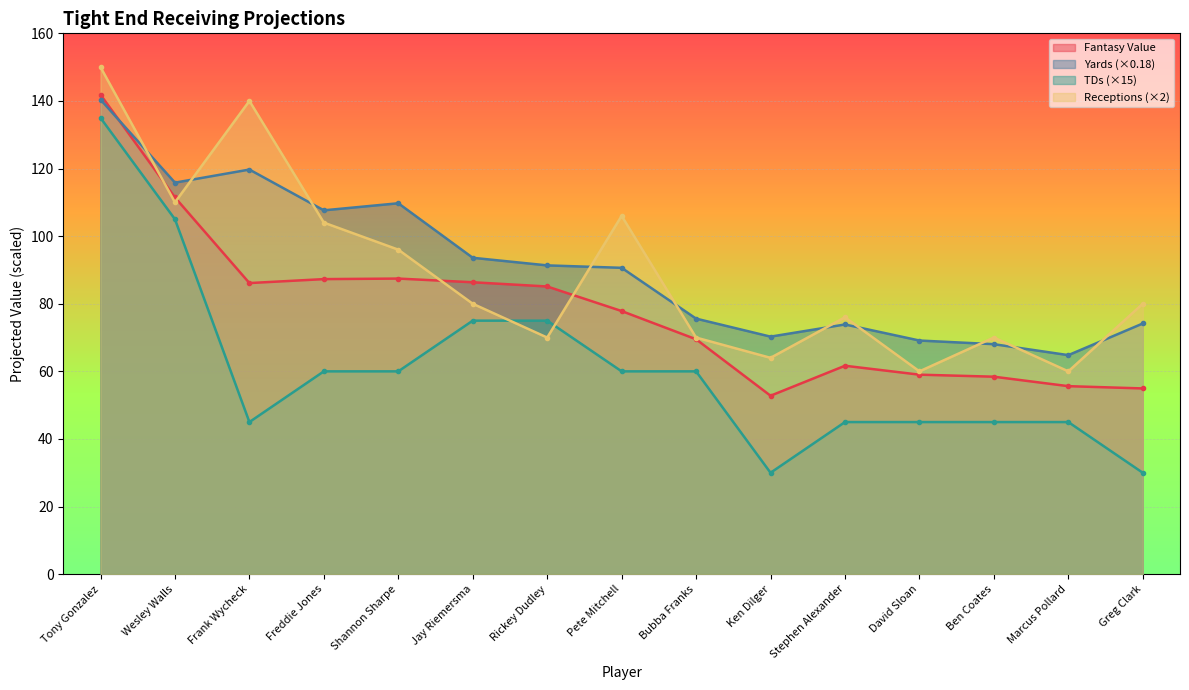

What are all the series names shown in the legend?

Fantasy Value, Yards (×0.18), TDs (×15), Receptions (×2)